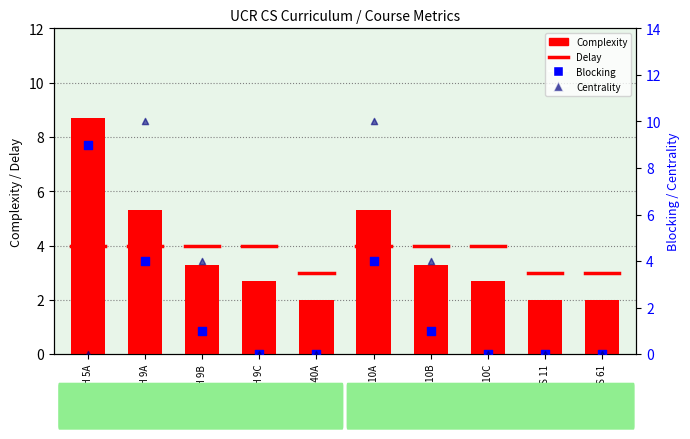

Which series has the largest total across all categories?

Complexity